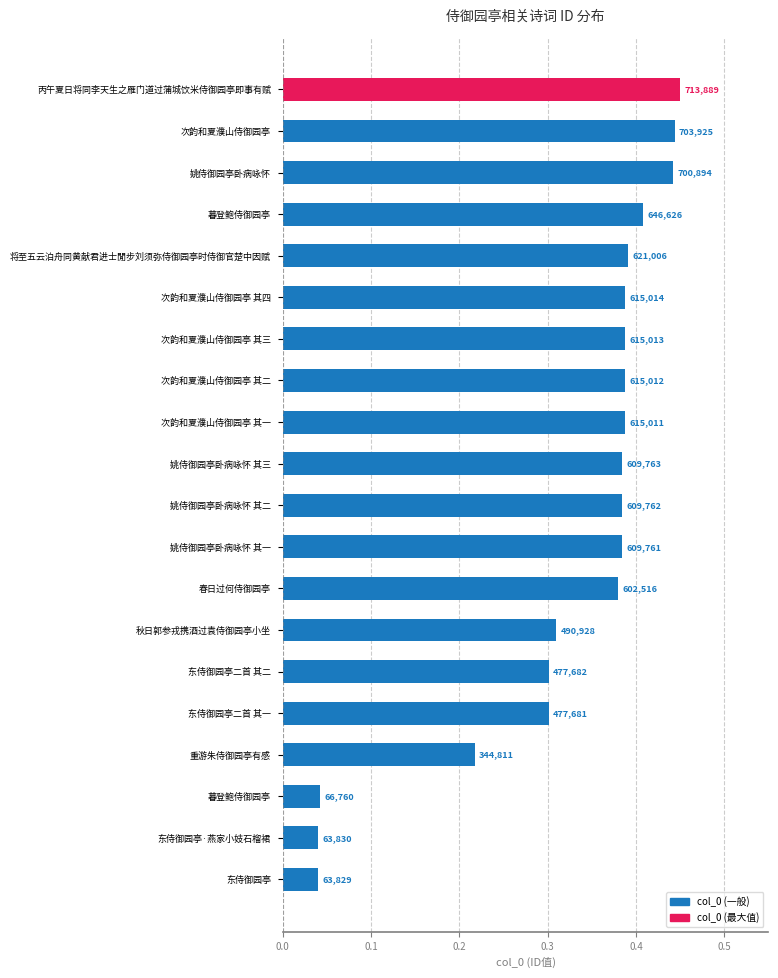

How many bars are there in total?

20